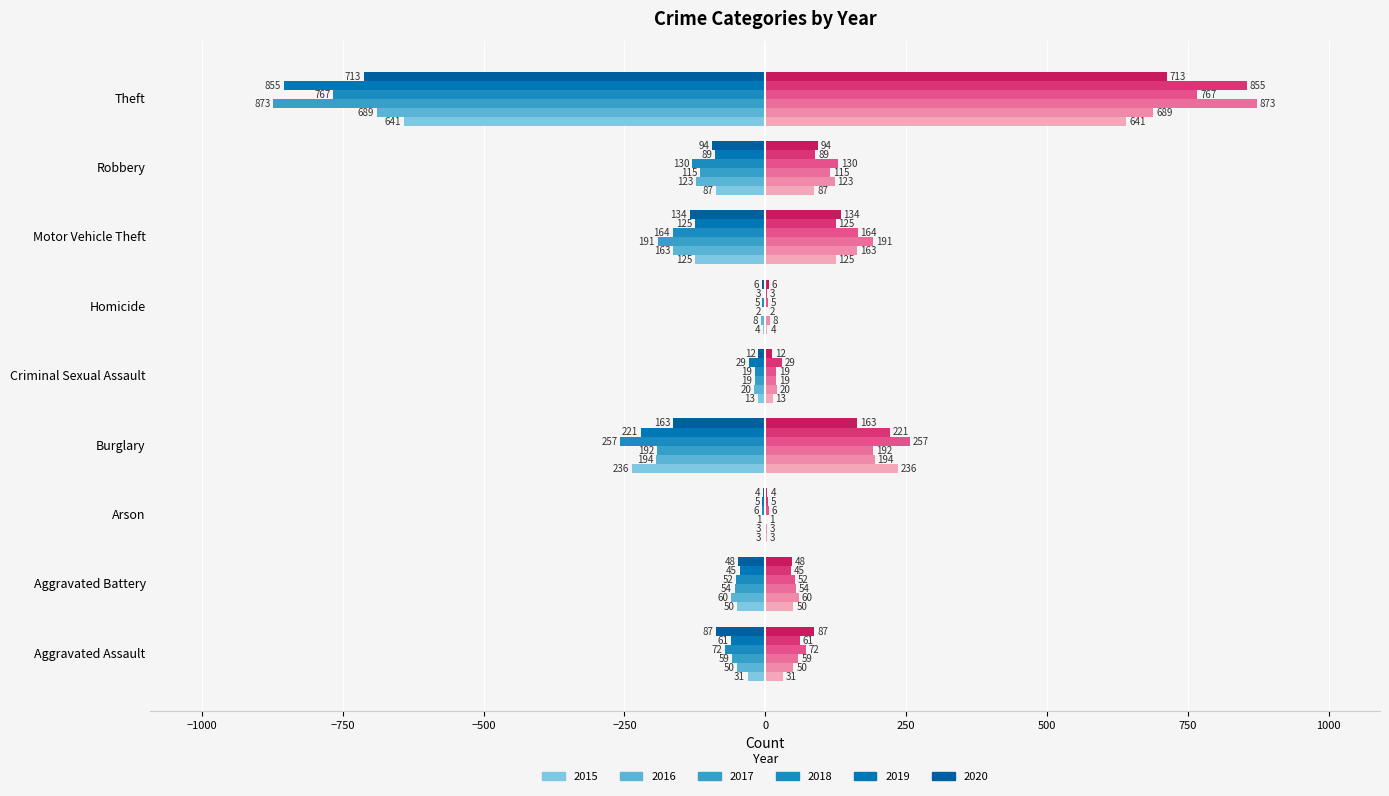

How many categories are shown in the chart?

9